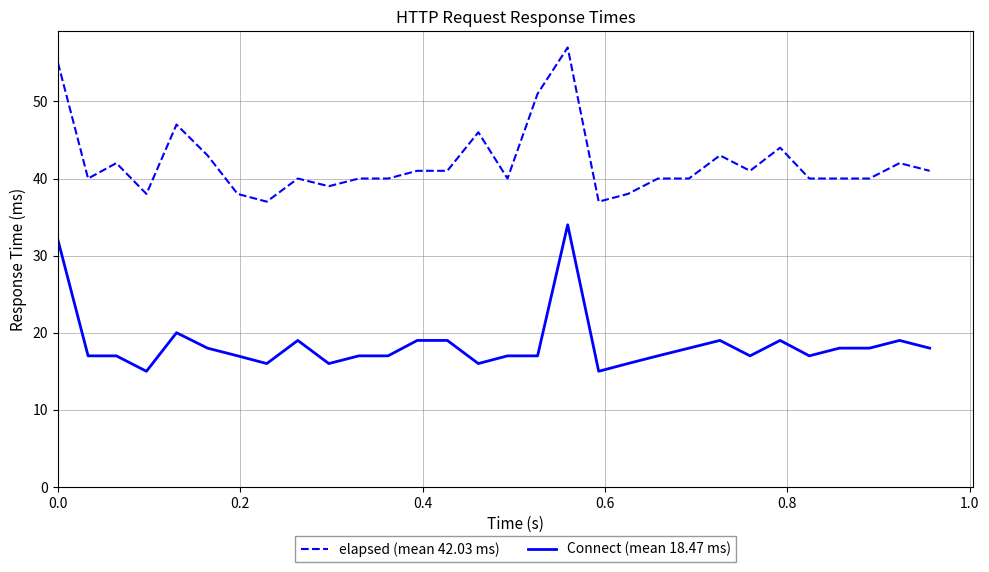

Which series has the largest range (max minus min)?

elapsed (mean 42.03 ms)